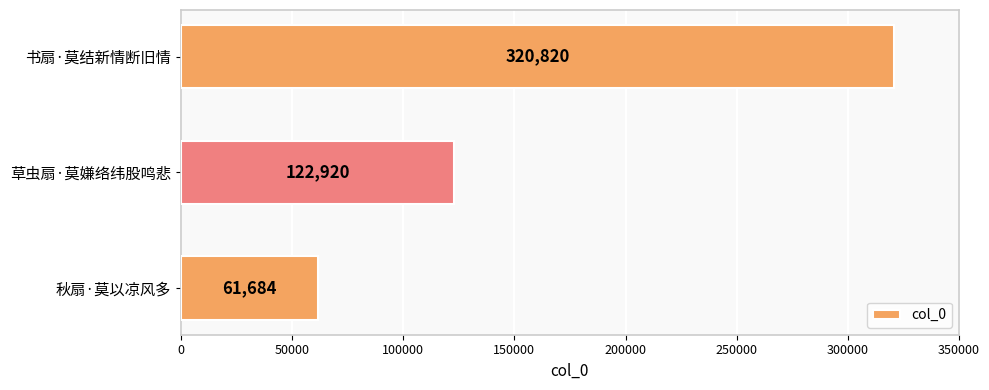

True or false: the data shows 453585 at 书扇·莫结新情断旧情.

False